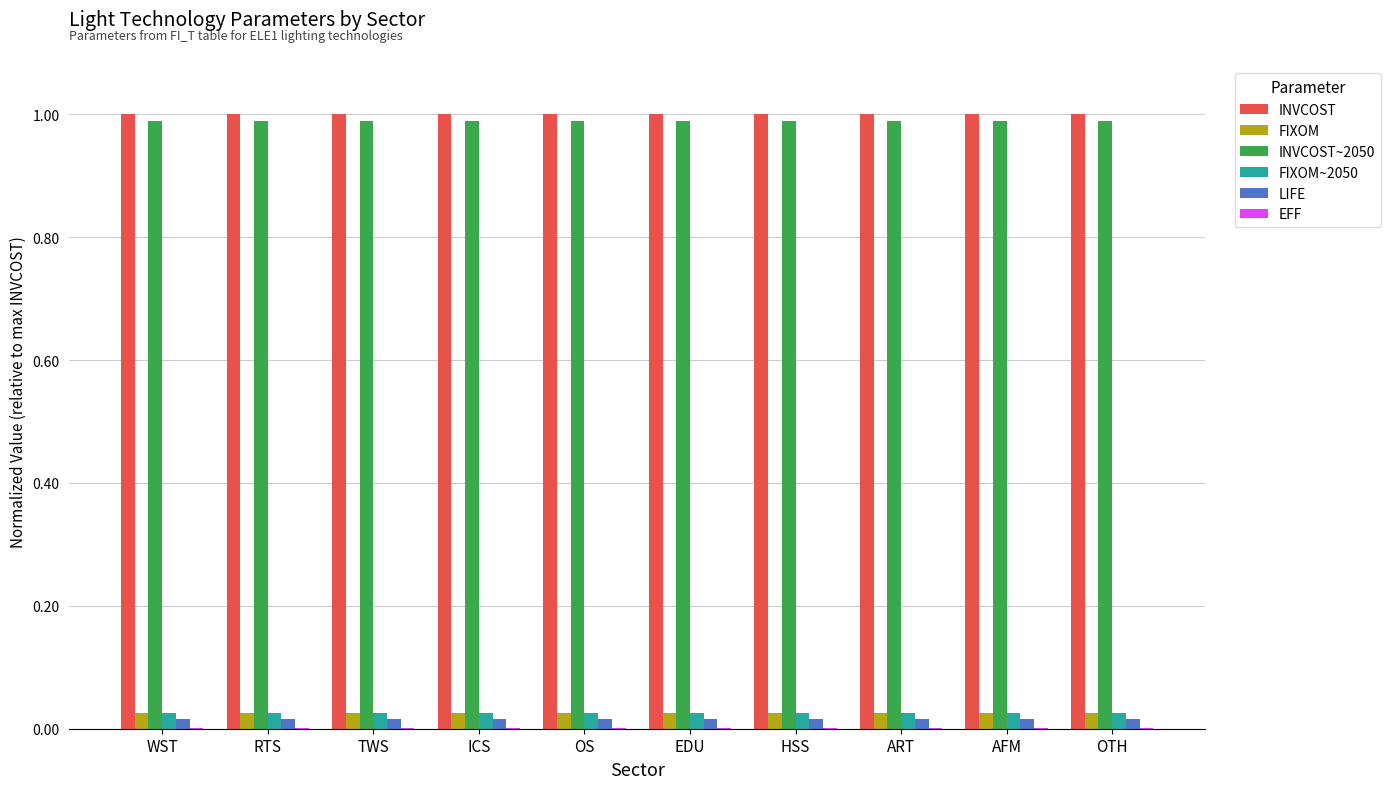

Is the value of INVCOST~2050 at OTH greater than the value of LIFE at WST?

Yes